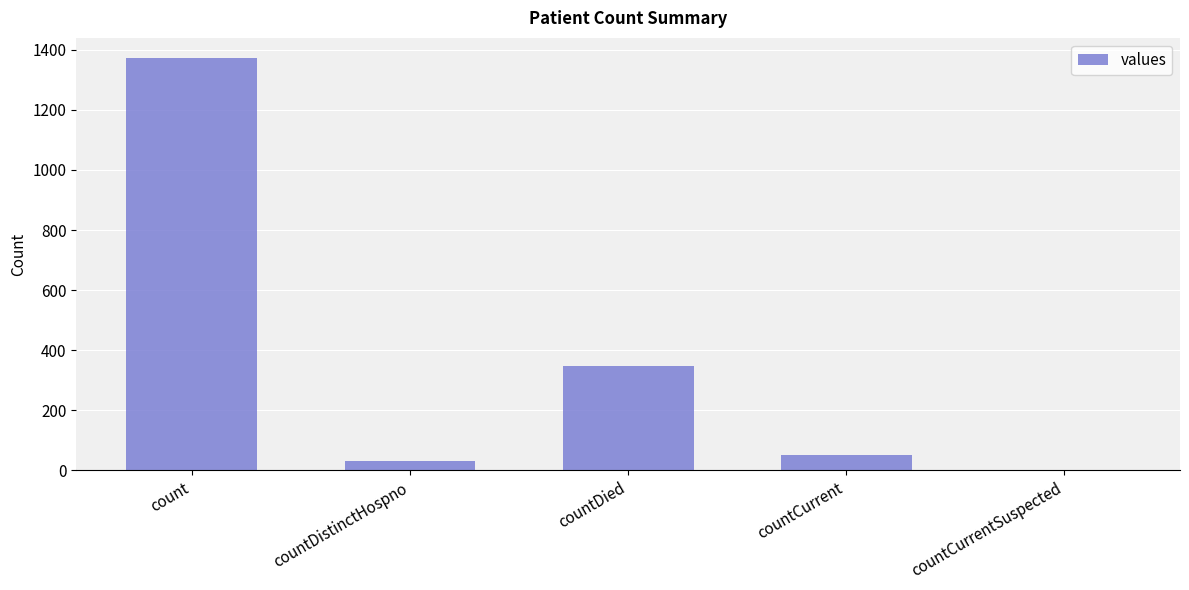

Reading right to left, extract all data points from this chart.

0	52	349	33	1371